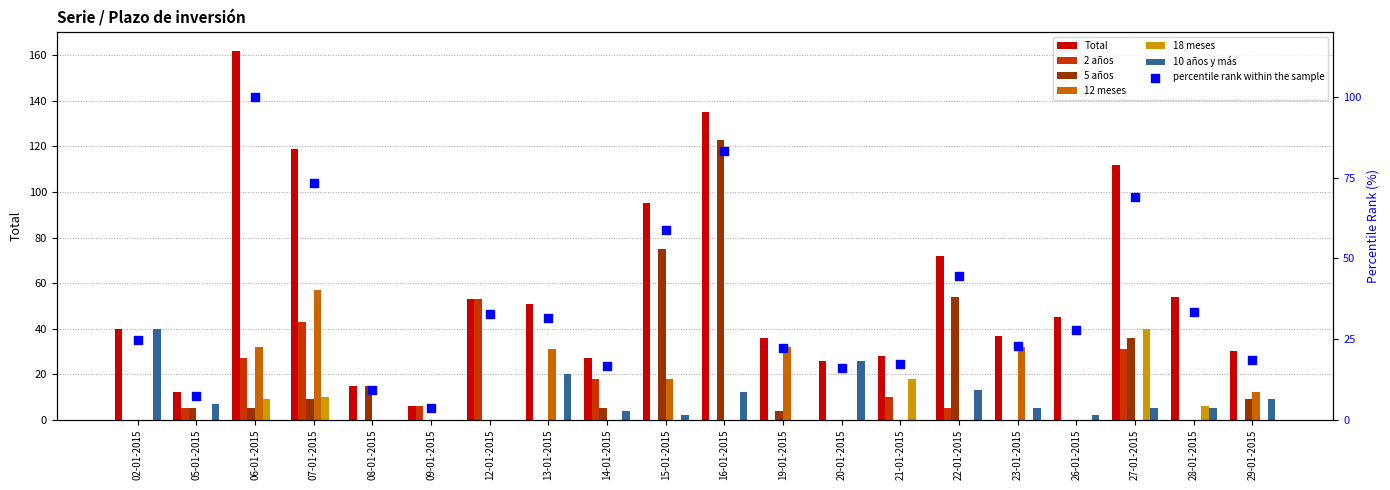

Which series has the largest total across all categories?

Total